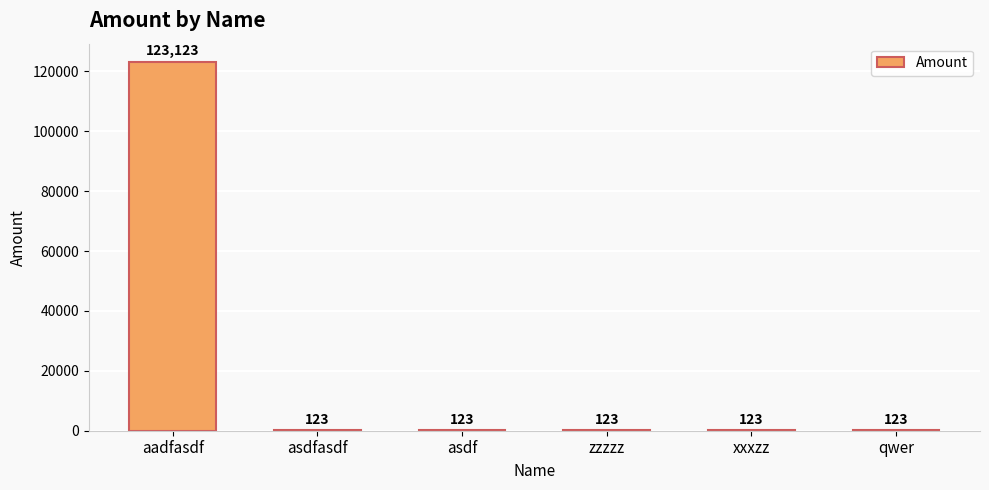

Approximately how many times larger is the value at xxxzz compared to asdfasdf?

1.0